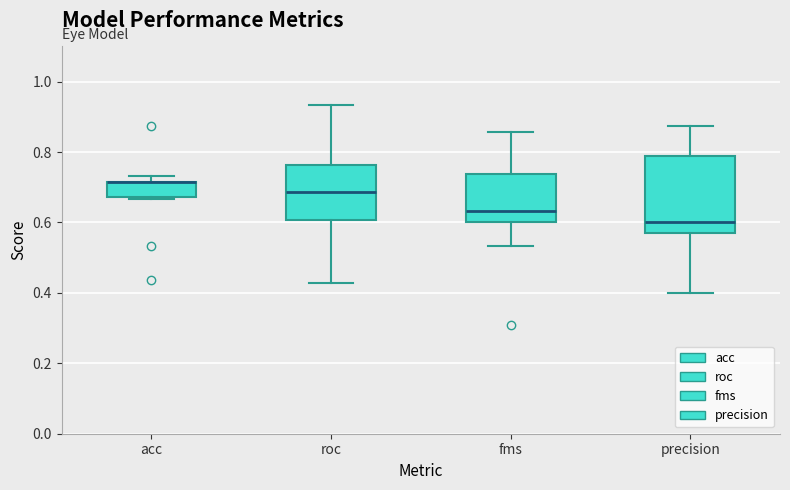

Comparing the boxes themselves (not the whiskers), which one is the tallest?

precision